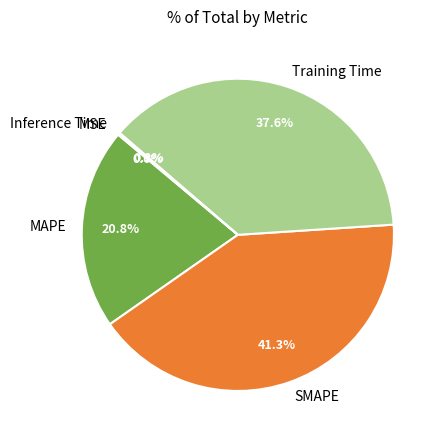

What portion of the pie excludes Training Time?

62.4%